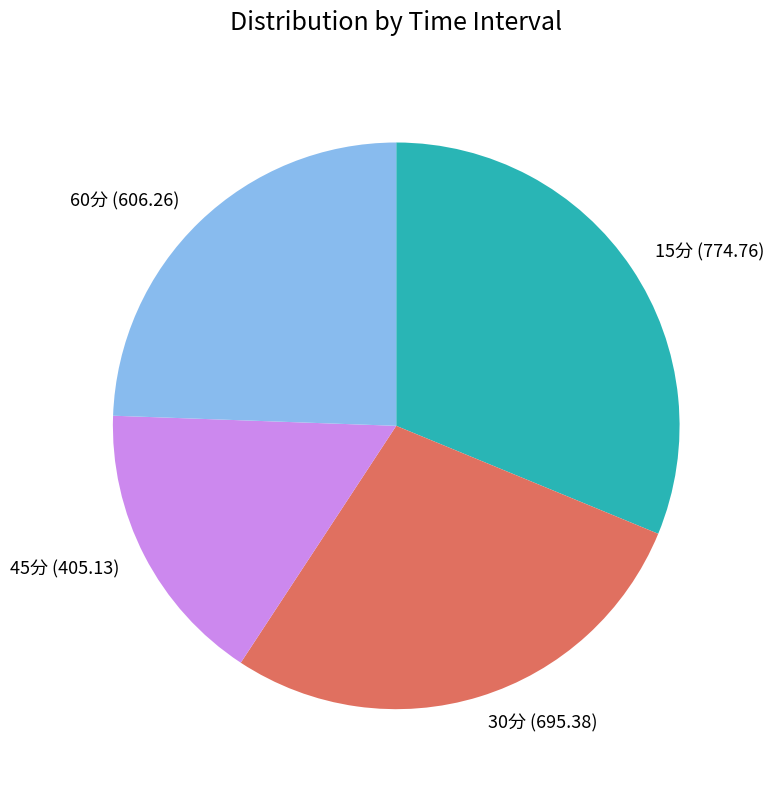

Which slice is the largest?

15分